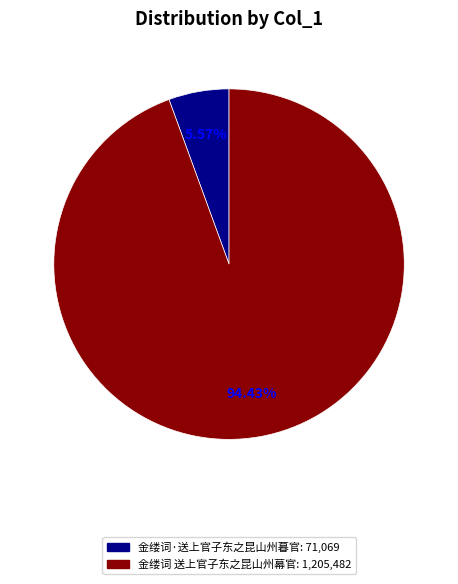

How many slices are in this pie chart?

2